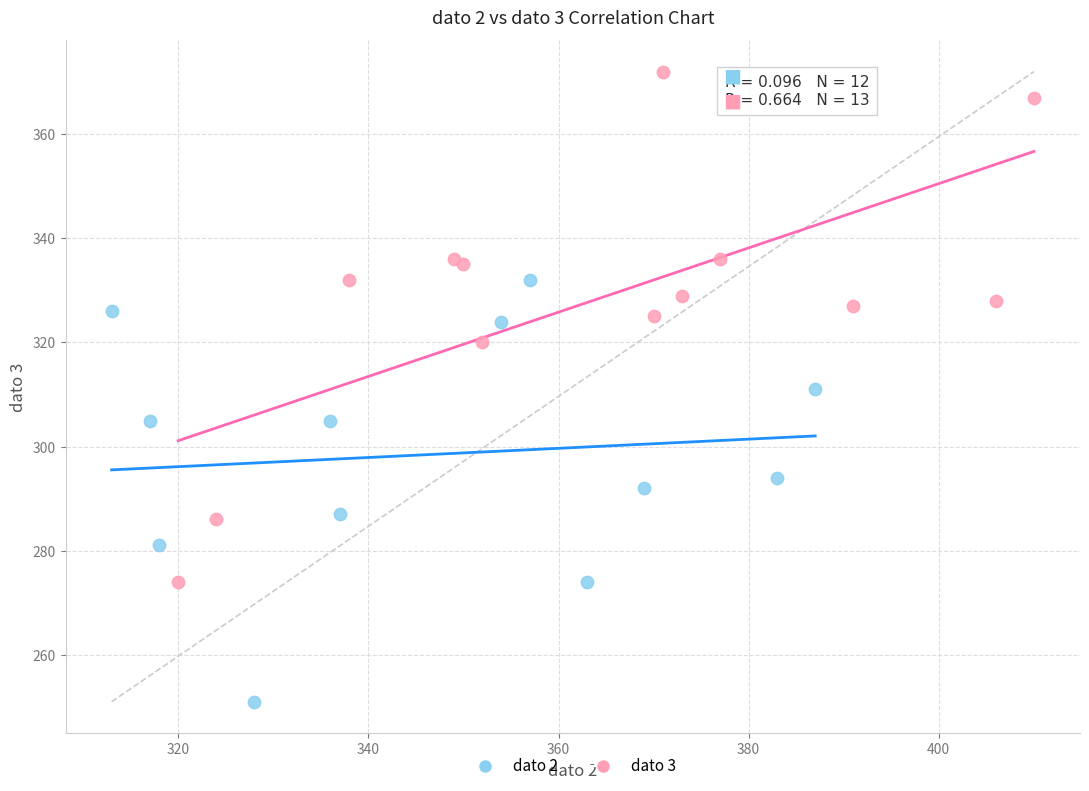

Which series reaches the minimum Y coordinate?

dato 2